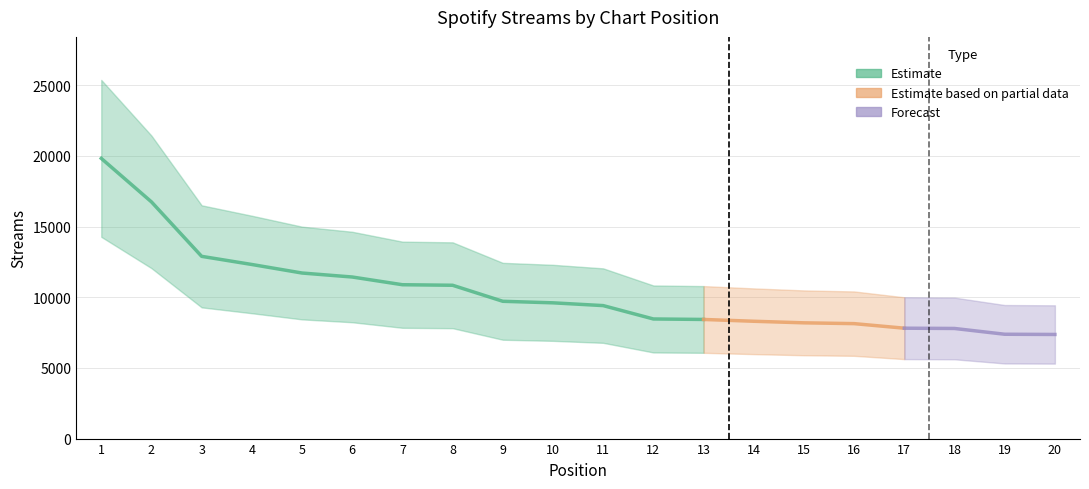

The chart shows a value of 11699 at 12. True or false?

False